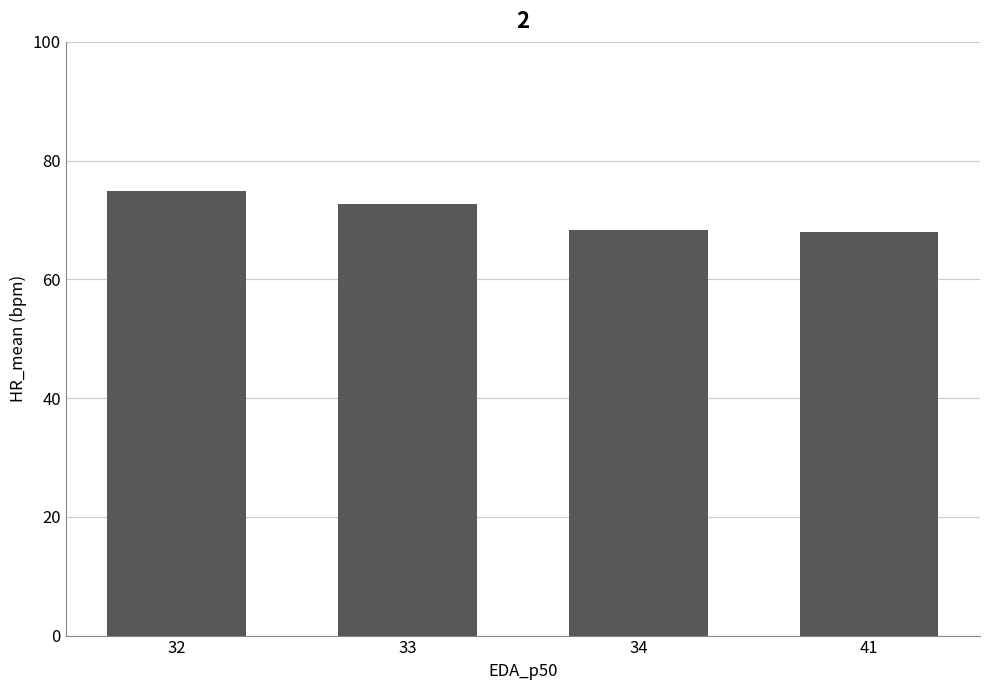

Does the chart contain stacked bars?

No